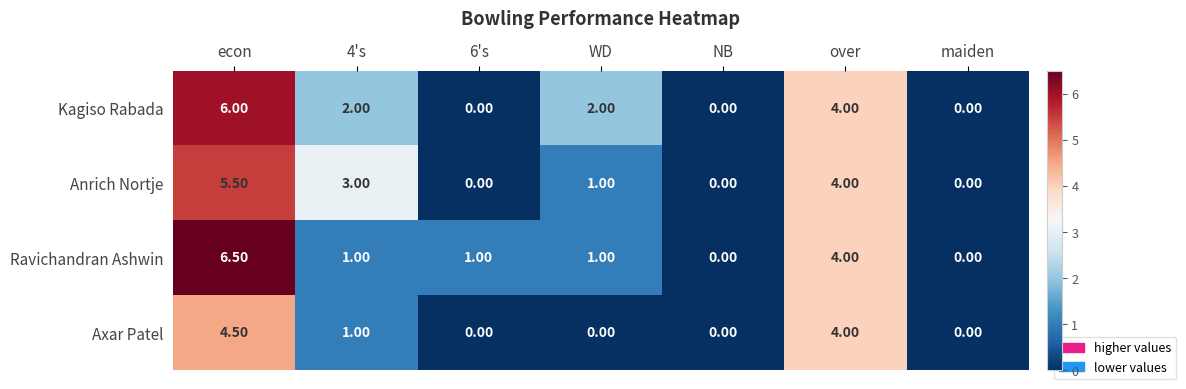

What is the difference between the maximum and minimum values in the Kagiso Rabada series?

6.0